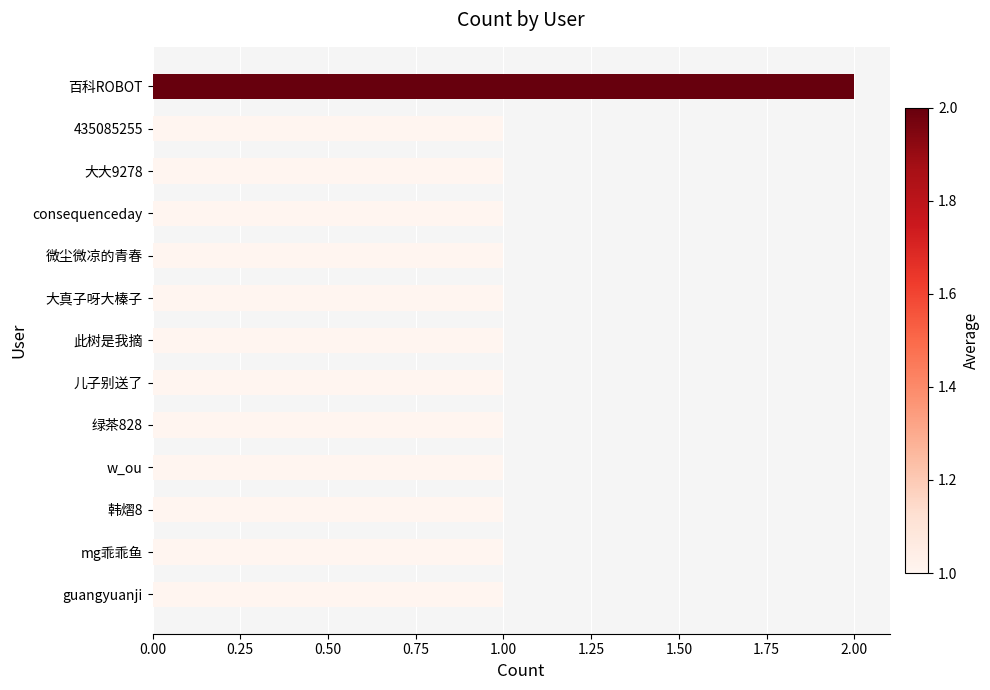

Which category has the highest value across all series?

百科ROBOT